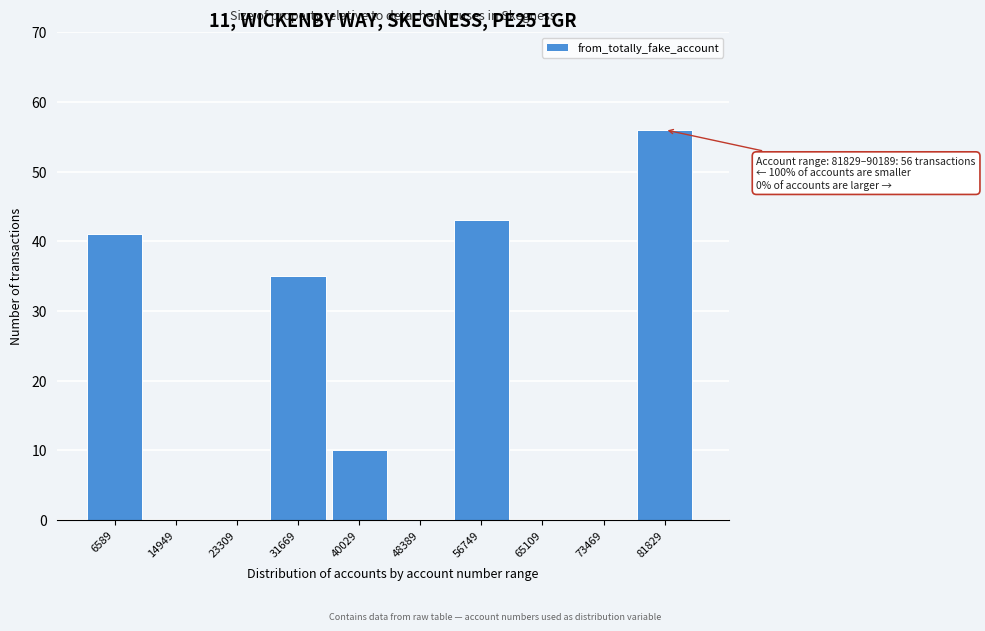

Reading right to left, what are all the values shown in this chart?

81829=56	73469=0	65109=0	56749=43	48389=0	40029=10	31669=35	23309=0	14949=0	6589=41